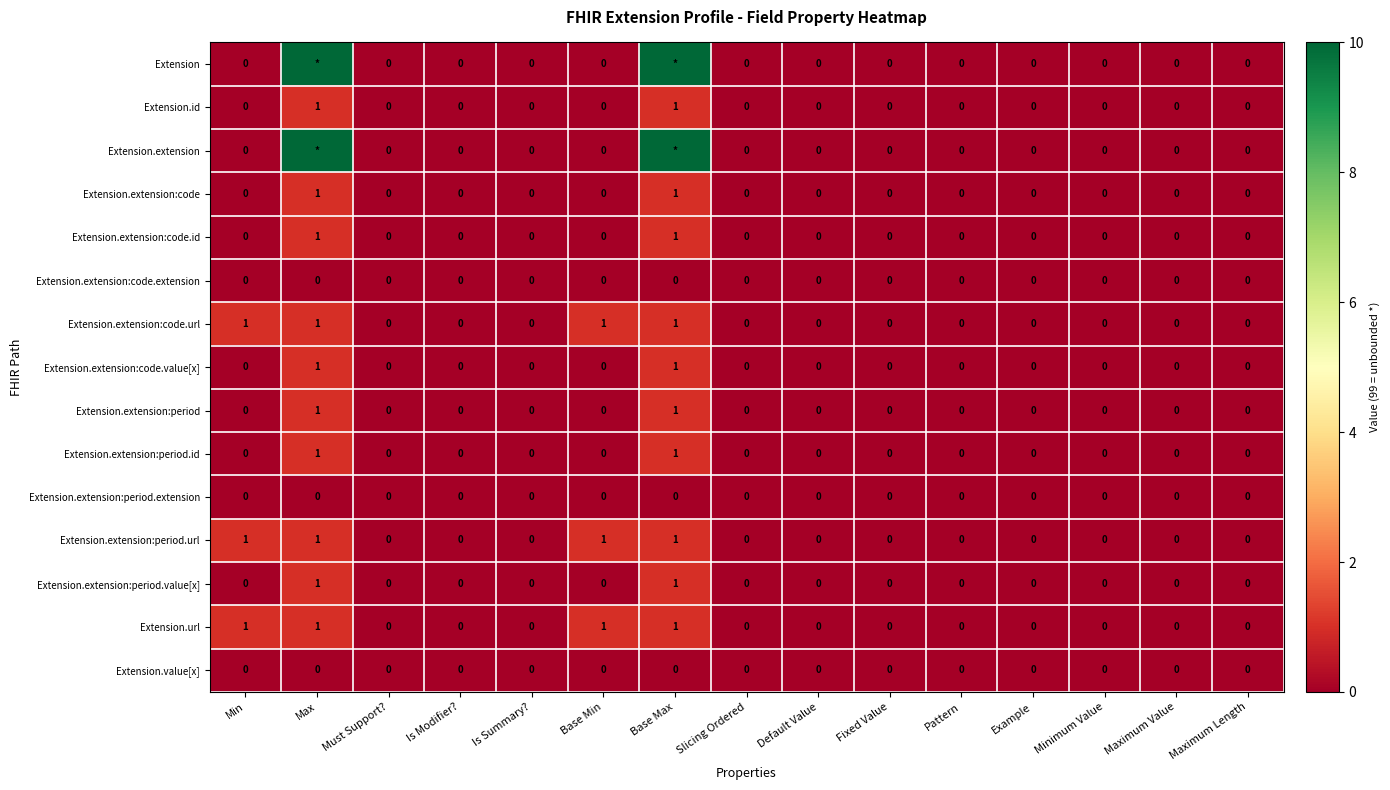

Which category has the lowest value across all series?

Min